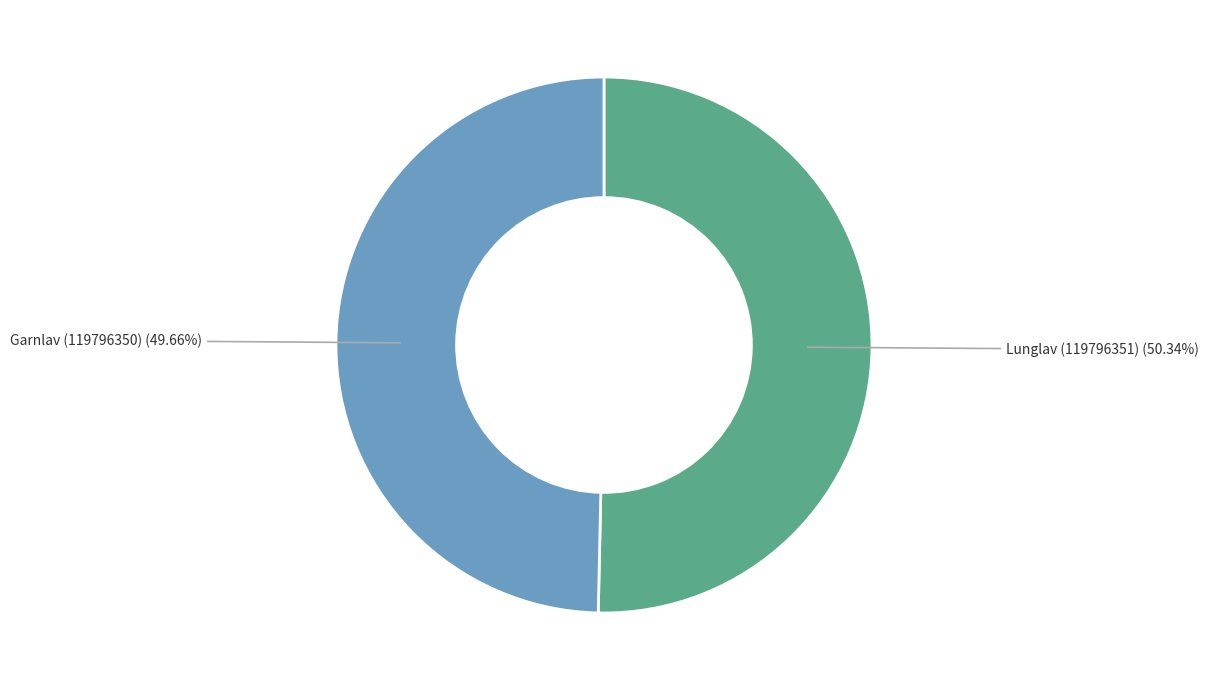

Count the number of slices in the pie.

2